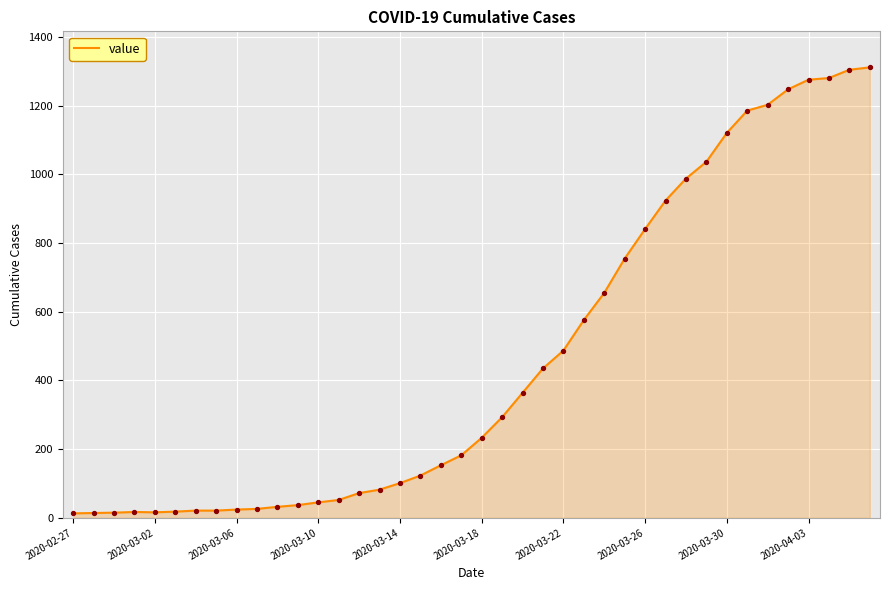

What is the greatest value displayed?

1312